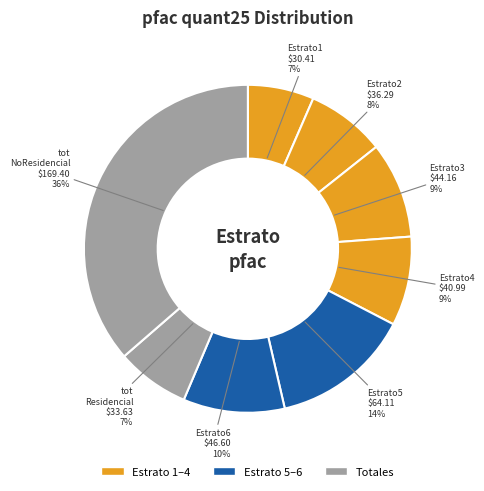

Count the number of slices in the pie.

8